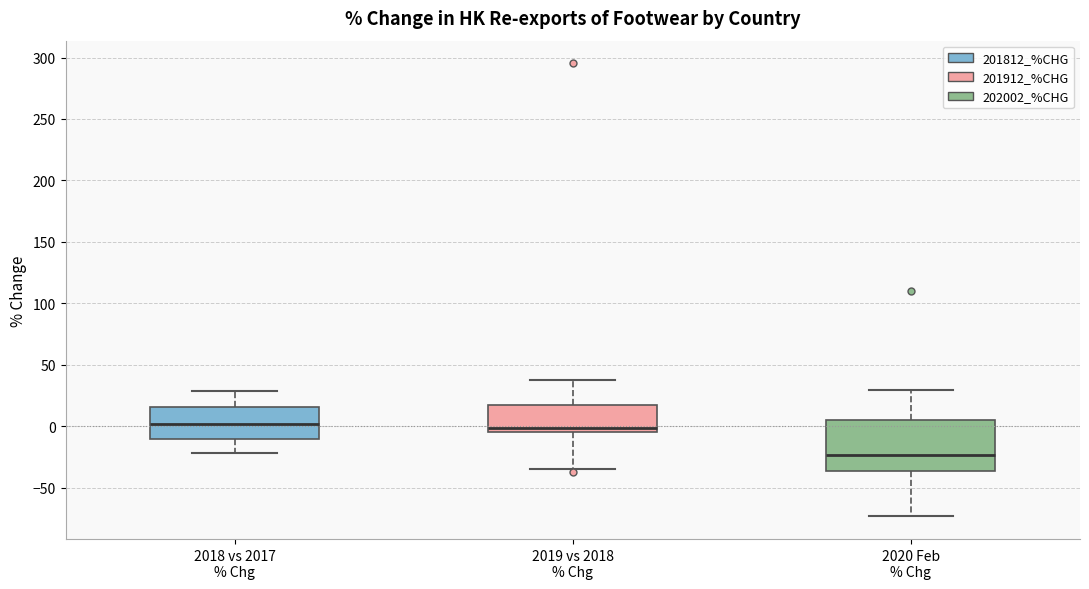

Where does the lower whisker of the box for 2019 vs 2018 % Chg end on the y-axis? The values are not printed on the chart, so give them approximately, as read against the axis.

-35